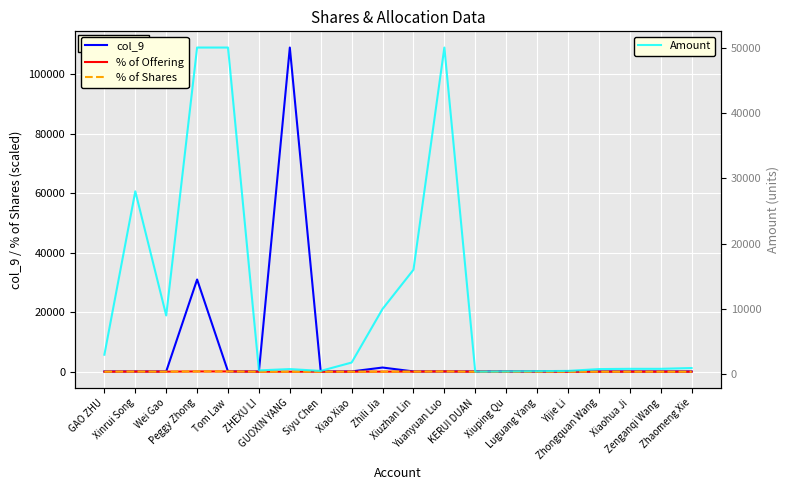

Reading right to left, transcribe all the data shown in this chart.

col_9: Zhaomeng Xie=93.0	Zenganqi Wang=93.0	Xiaohua Ji=93.0	Zhongquan Wang=93.0	Yijie Li=93.0	Luguang Yang=93.0	Xiuping Qu=93.0	KERUI DUAN=93.0	Yuanyuan Luo=93.0	Xiuzhan Lin=93.0	Zhili Jia=1400.0	Xiao Xiao=92.0	Siyu Chen=92.0	GUOXIN YANG=109000.0	ZHEXU LI=85.0	Tom Law=85.0	Peggy Zhong=31000.0	Wei Gao=85.0	Xinrui Song=85.0	GAO ZHU=85.0
% of Offering: Zhaomeng Xie=1.6	Zenganqi Wang=1.4	Xiaohua Ji=1.4	Zhongquan Wang=1.3	Yijie Li=0.9	Luguang Yang=0.8	Xiuping Qu=0.7	KERUI DUAN=0.7	Yuanyuan Luo=83.3	Xiuzhan Lin=26.7	Zhili Jia=16.7	Xiao Xiao=3.0	Siyu Chen=0.9	GUOXIN YANG=1.3	ZHEXU LI=1.0	Tom Law=83.3	Peggy Zhong=83.3	Wei Gao=15.0	Xinrui Song=46.7	GAO ZHU=5.0
% of Shares: Zhaomeng Xie=1.6	Zenganqi Wang=1.4	Xiaohua Ji=1.4	Zhongquan Wang=1.3	Yijie Li=0.9	Luguang Yang=0.8	Xiuping Qu=0.7	KERUI DUAN=0.7	Yuanyuan Luo=83.3	Xiuzhan Lin=26.7	Zhili Jia=16.7	Xiao Xiao=3.0	Siyu Chen=0.9	GUOXIN YANG=1.3	ZHEXU LI=1.0	Tom Law=83.3	Peggy Zhong=83.3	Wei Gao=15.0	Xinrui Song=46.7	GAO ZHU=5.0
Amount: Zhaomeng Xie=960.0	Zenganqi Wang=840.0	Xiaohua Ji=840.0	Zhongquan Wang=800.0	Yijie Li=520.0	Luguang Yang=480.0	Xiuping Qu=440.0	KERUI DUAN=400.0	Yuanyuan Luo=50000.0	Xiuzhan Lin=16000.0	Zhili Jia=10000.0	Xiao Xiao=1800.0	Siyu Chen=520.0	GUOXIN YANG=800.0	ZHEXU LI=600.0	Tom Law=50000.0	Peggy Zhong=50000.0	Wei Gao=9000.0	Xinrui Song=28000.0	GAO ZHU=3000.0